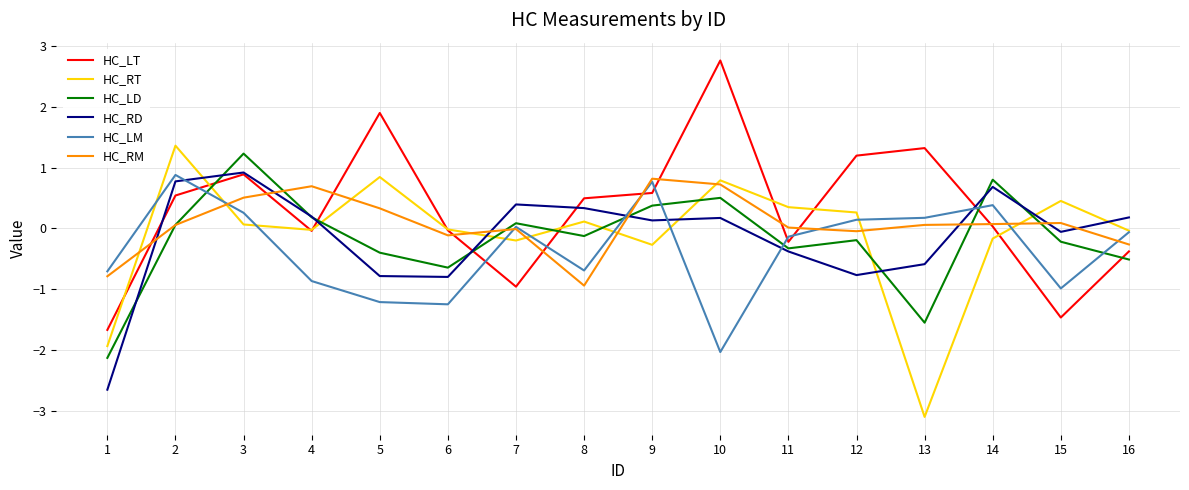

At which category does HC_RT reach its first local peak?

2